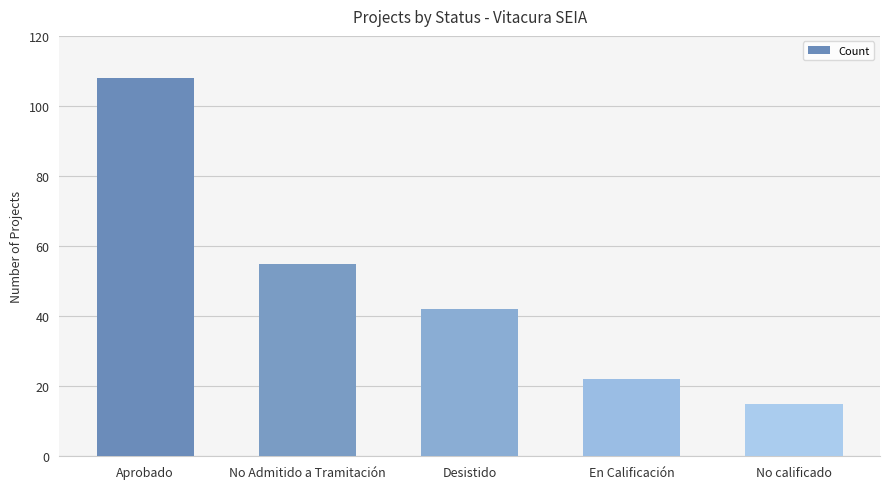

At which category does the chart reach its peak across all series?

Aprobado